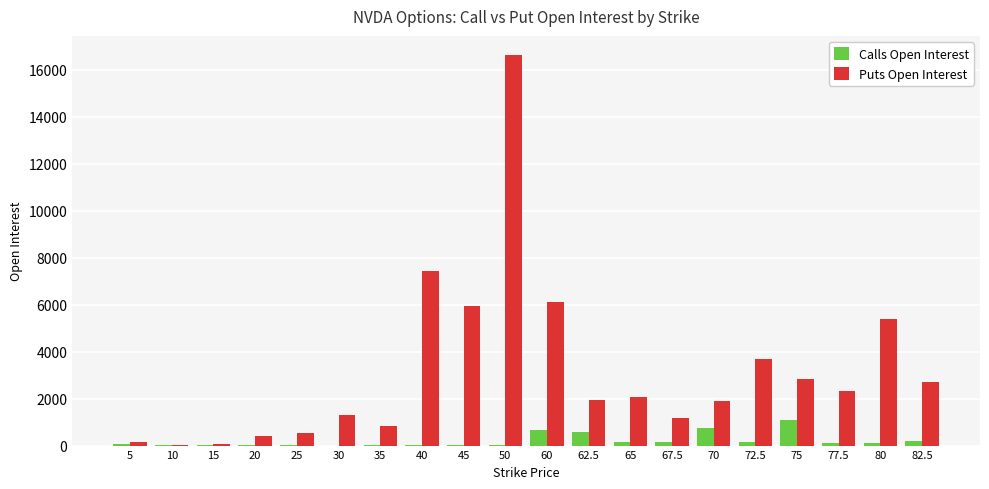

At which category is the sum across all series the highest?

50